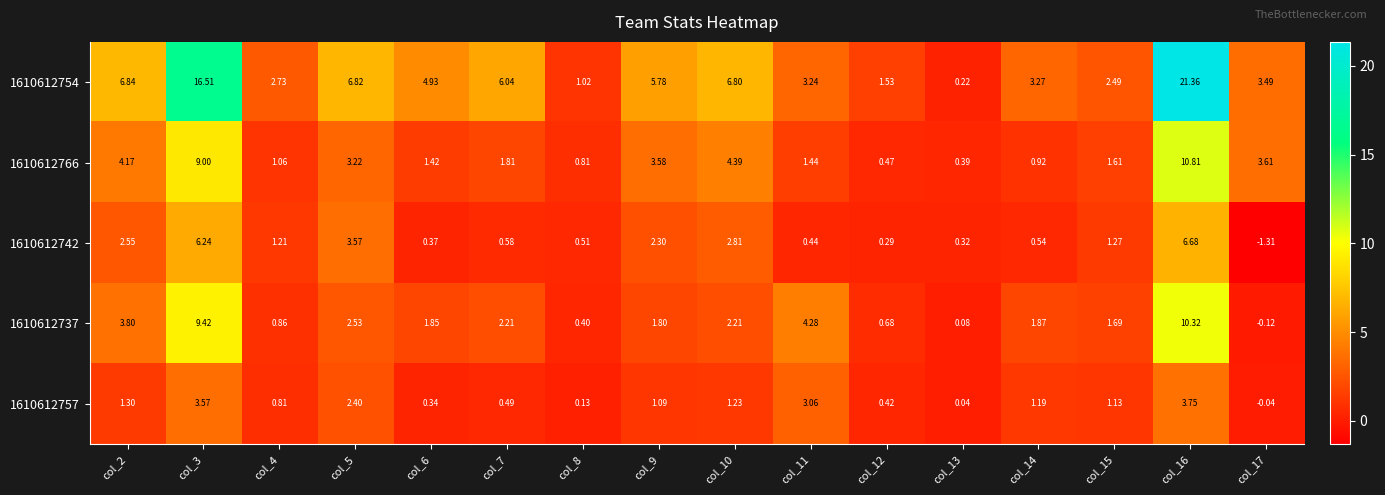

Count the number of data series in this chart.

5